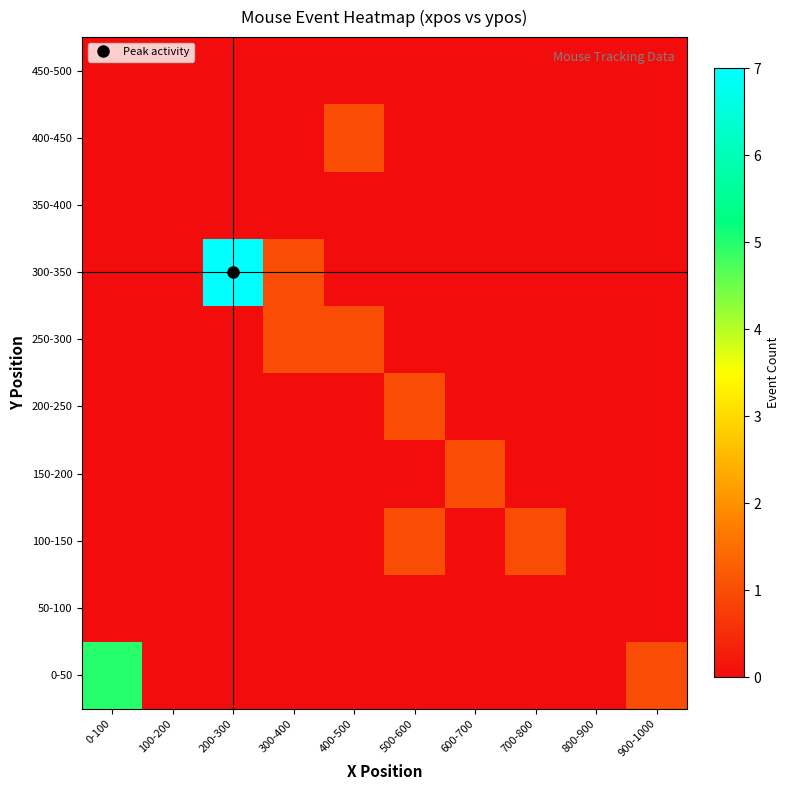

Reading left to right, transcribe all the data shown in this chart.

0-50: 0-100=5	100-200=0	200-300=0	300-400=0	400-500=0	500-600=0	600-700=0	700-800=0	800-900=0	900-1000=1
50-100: 0-100=0	100-200=0	200-300=0	300-400=0	400-500=0	500-600=0	600-700=0	700-800=0	800-900=0	900-1000=0
100-150: 0-100=0	100-200=0	200-300=0	300-400=0	400-500=0	500-600=1	600-700=0	700-800=1	800-900=0	900-1000=0
150-200: 0-100=0	100-200=0	200-300=0	300-400=0	400-500=0	500-600=0	600-700=1	700-800=0	800-900=0	900-1000=0
200-250: 0-100=0	100-200=0	200-300=0	300-400=0	400-500=0	500-600=1	600-700=0	700-800=0	800-900=0	900-1000=0
250-300: 0-100=0	100-200=0	200-300=0	300-400=1	400-500=1	500-600=0	600-700=0	700-800=0	800-900=0	900-1000=0
300-350: 0-100=0	100-200=0	200-300=7	300-400=1	400-500=0	500-600=0	600-700=0	700-800=0	800-900=0	900-1000=0
350-400: 0-100=0	100-200=0	200-300=0	300-400=0	400-500=0	500-600=0	600-700=0	700-800=0	800-900=0	900-1000=0
400-450: 0-100=0	100-200=0	200-300=0	300-400=0	400-500=1	500-600=0	600-700=0	700-800=0	800-900=0	900-1000=0
450-500: 0-100=0	100-200=0	200-300=0	300-400=0	400-500=0	500-600=0	600-700=0	700-800=0	800-900=0	900-1000=0